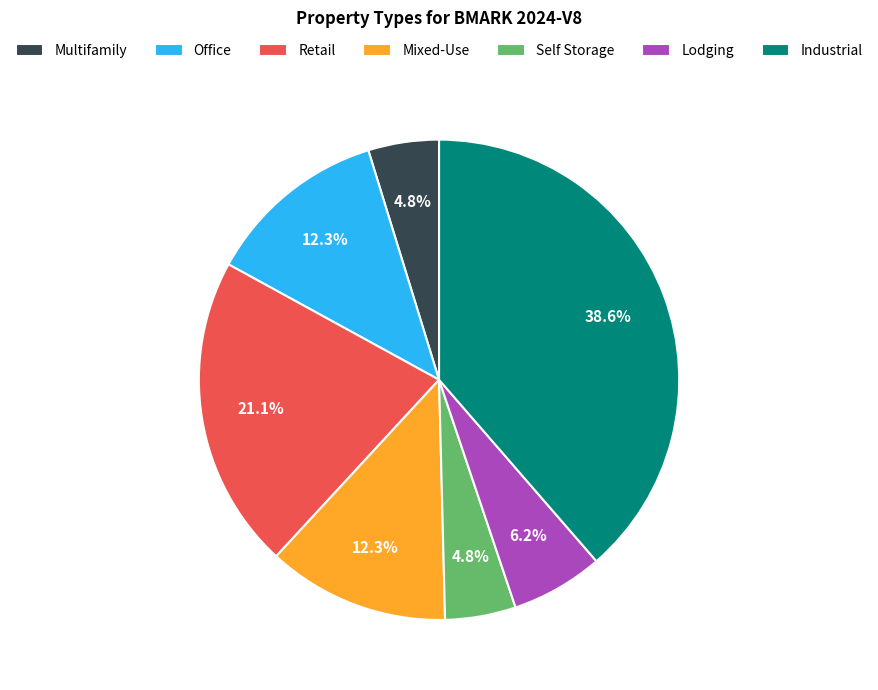

Is there a majority slice in this chart?

No